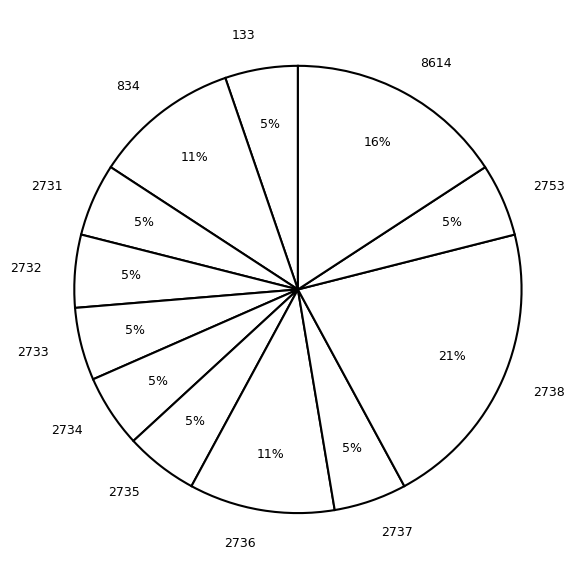

How many segments does this pie chart have?

12